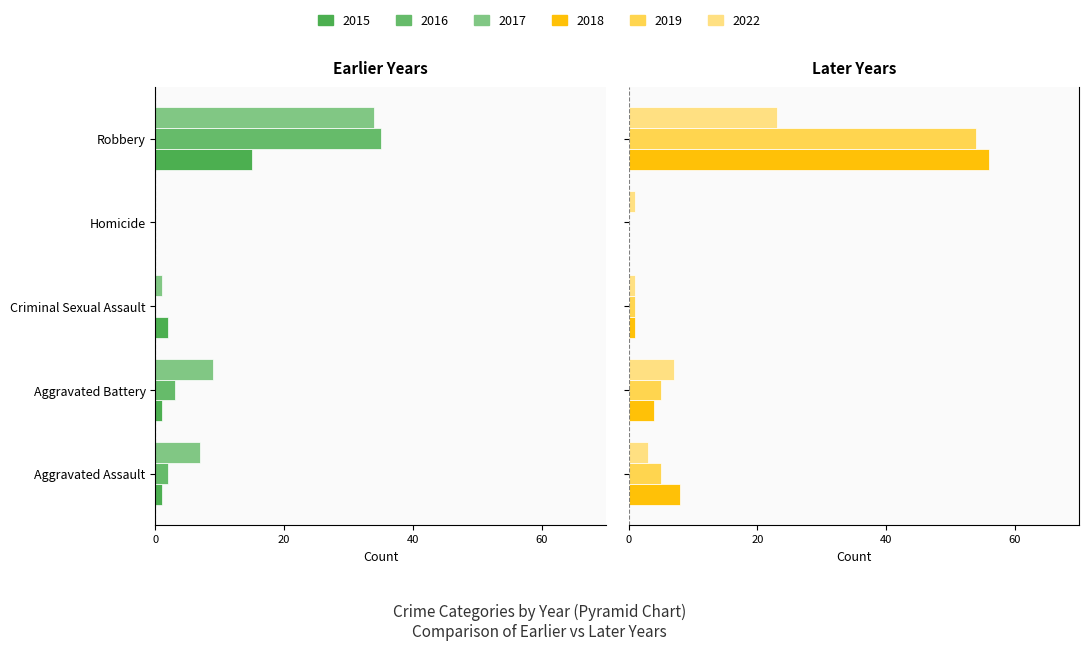

Which category has the highest value across all series?

Robbery